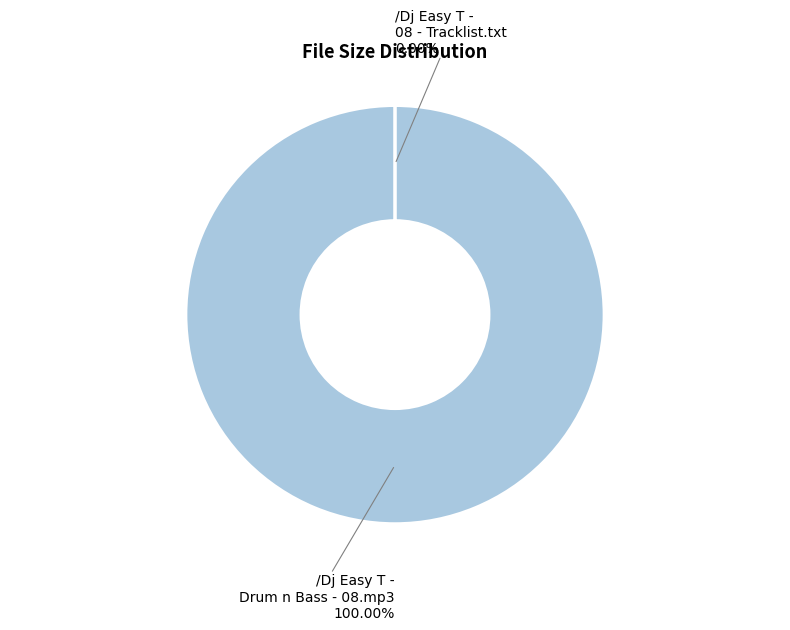

What is the largest slice in the pie chart?

/Dj Easy T - Drum n Bass - 08.mp3